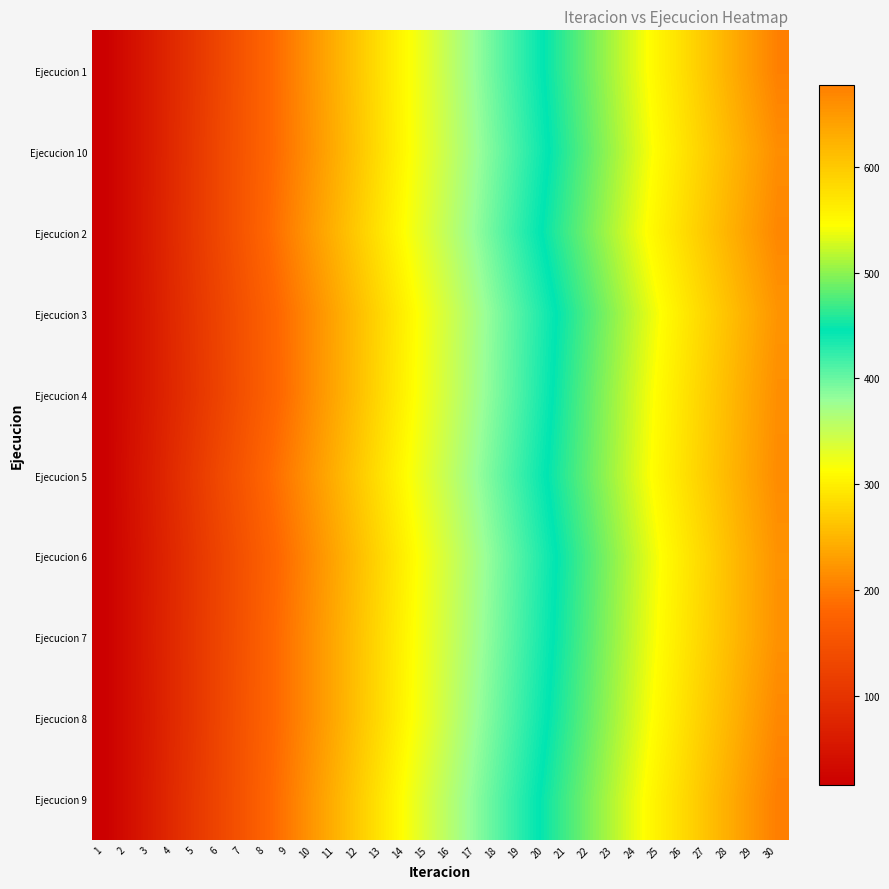

How many data points does each series have?

30